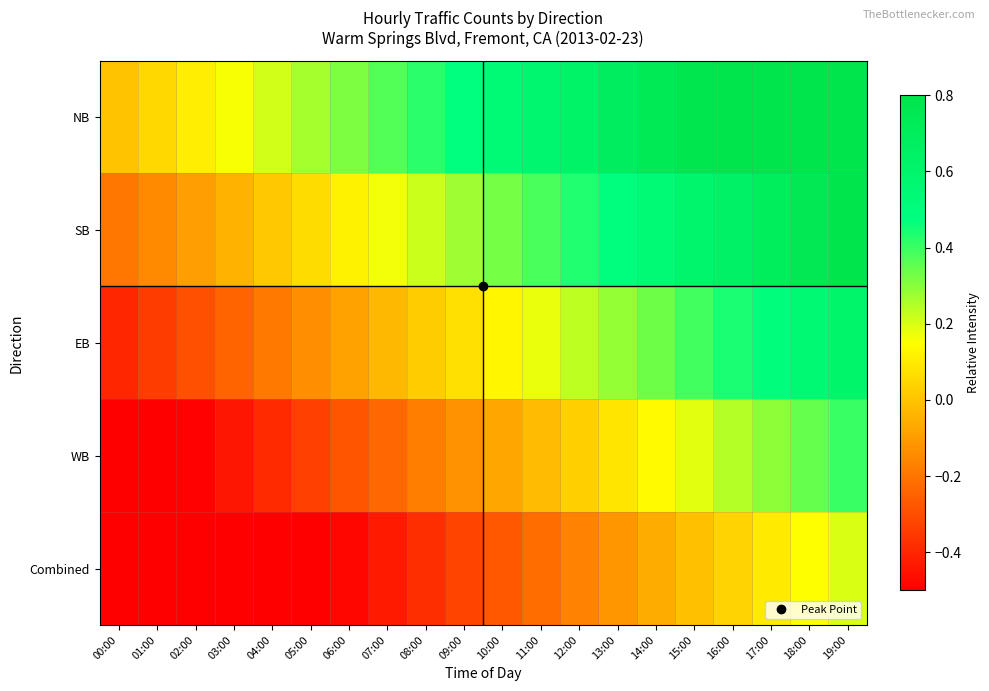

At which category does the chart reach its minimum across all series?

00:00